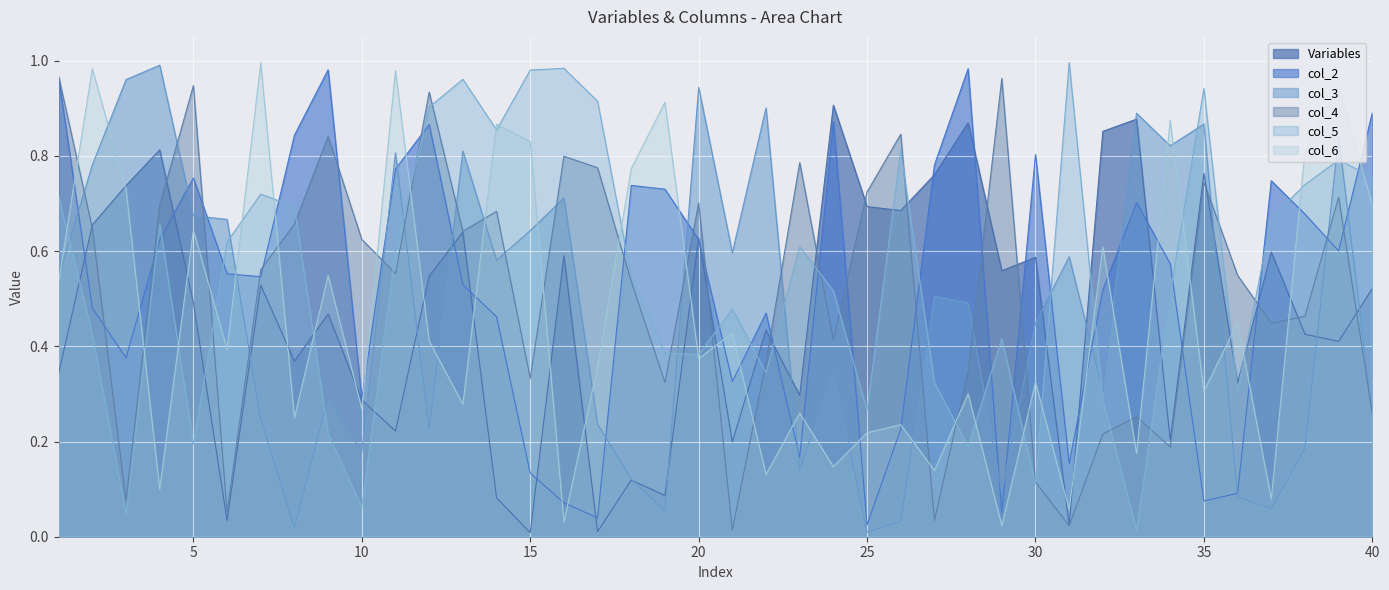

Rank the series by their maximum value, from lowest to highest.

Variables, col_4, col_2, col_3, col_6, col_5